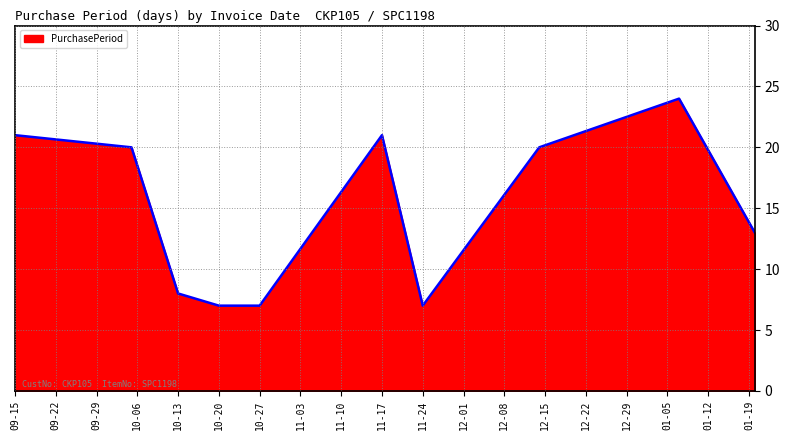

What is the difference between the maximum and minimum values?

17